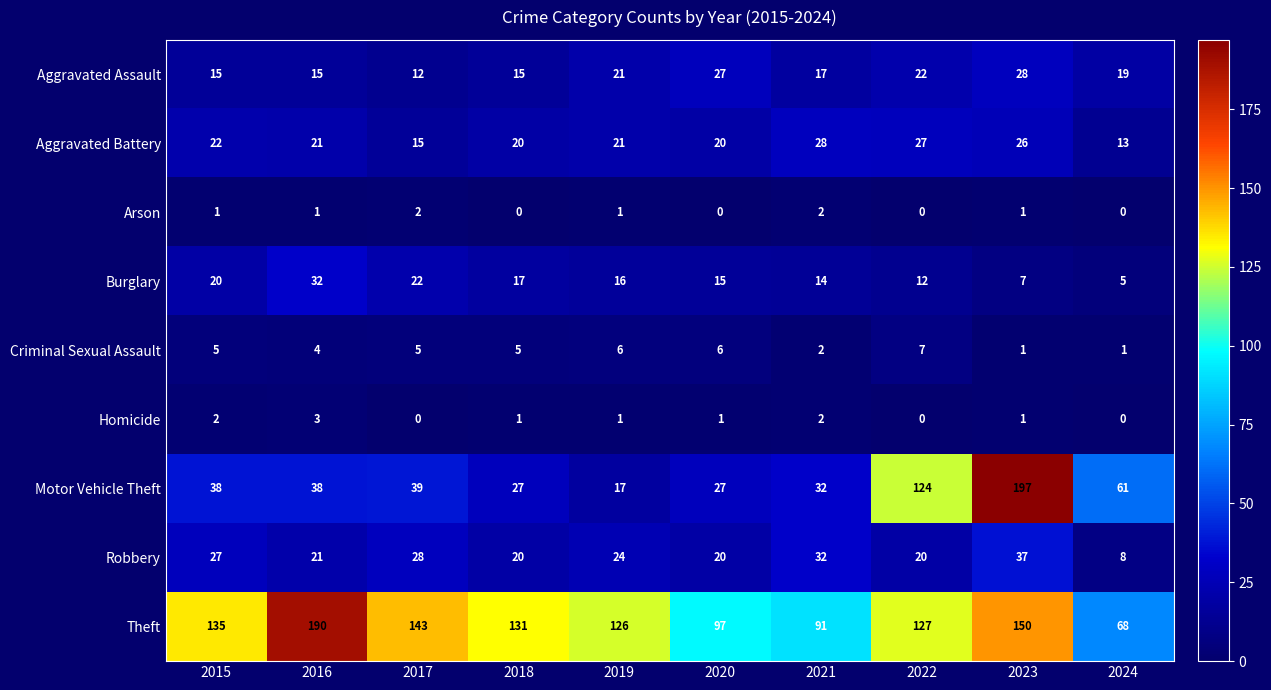

List the labels in order of Theft value, smallest first.

2024, 2021, 2020, 2019, 2022, 2018, 2015, 2017, 2023, 2016